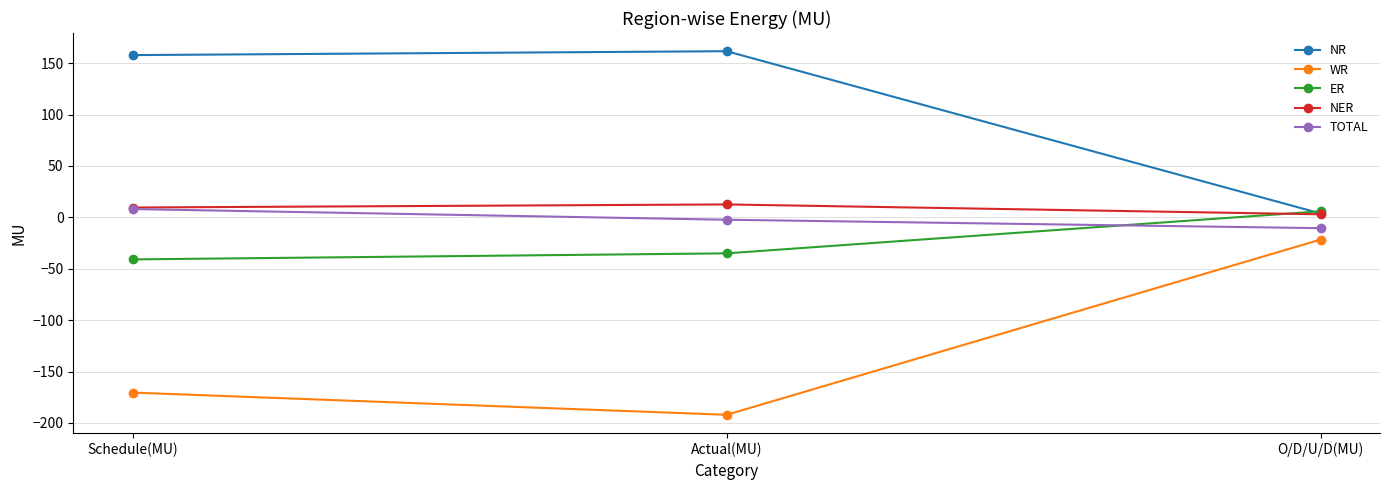

What is the minimum value for NR?

3.8